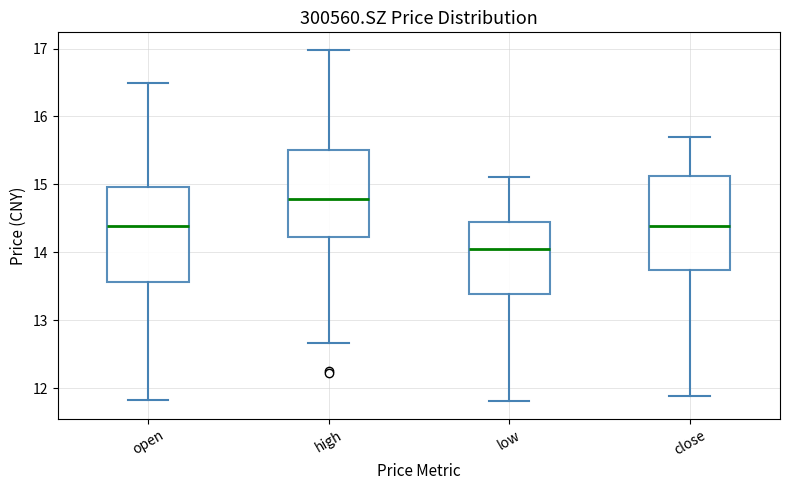

Reading left to right, transcribe this box plot: for each box, give where its median line is, the range the box spans, and where its two whiskers end, as read against the y-axis. The values are not printed on the chart, so give them approximately, as read against the axis.

open: median 14.4, box 13.6 to 15.0, whiskers 11.8 to 16.5
high: median 14.8, box 14.2 to 15.5, whiskers 12.7 to 17.0
low: median 14.0, box 13.4 to 14.4, whiskers 11.8 to 15.1
close: median 14.4, box 13.7 to 15.1, whiskers 11.9 to 15.7